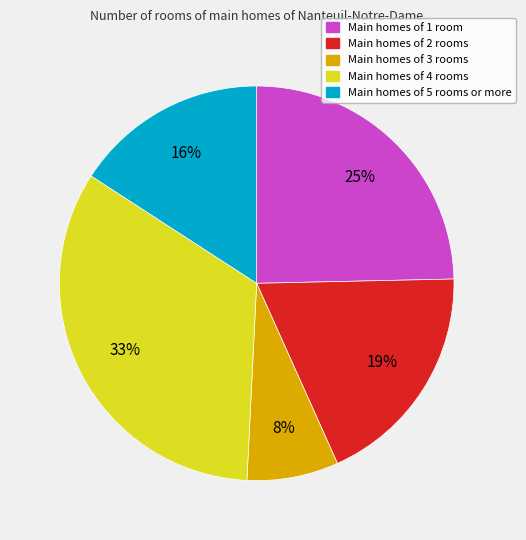

To the nearest percent, what is the average slice percentage?

20%